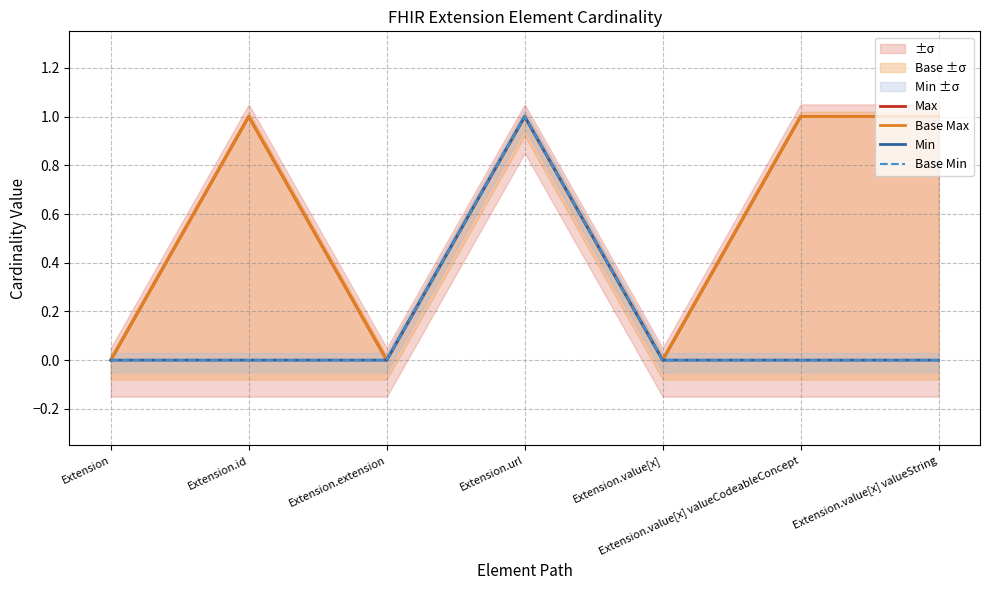

At Extension.id, list the series in order from smallest to largest.

Min, Base Min, Max, Base Max